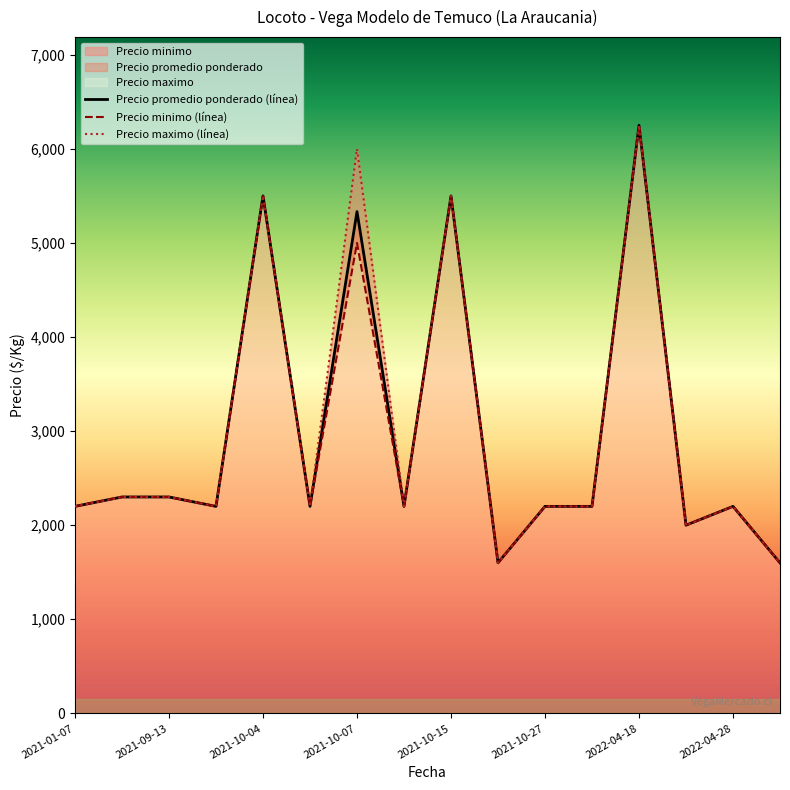

At 9, list the series in order from largest to smallest.

Precio promedio ponderado (línea), Precio minimo (línea), Precio maximo (línea)